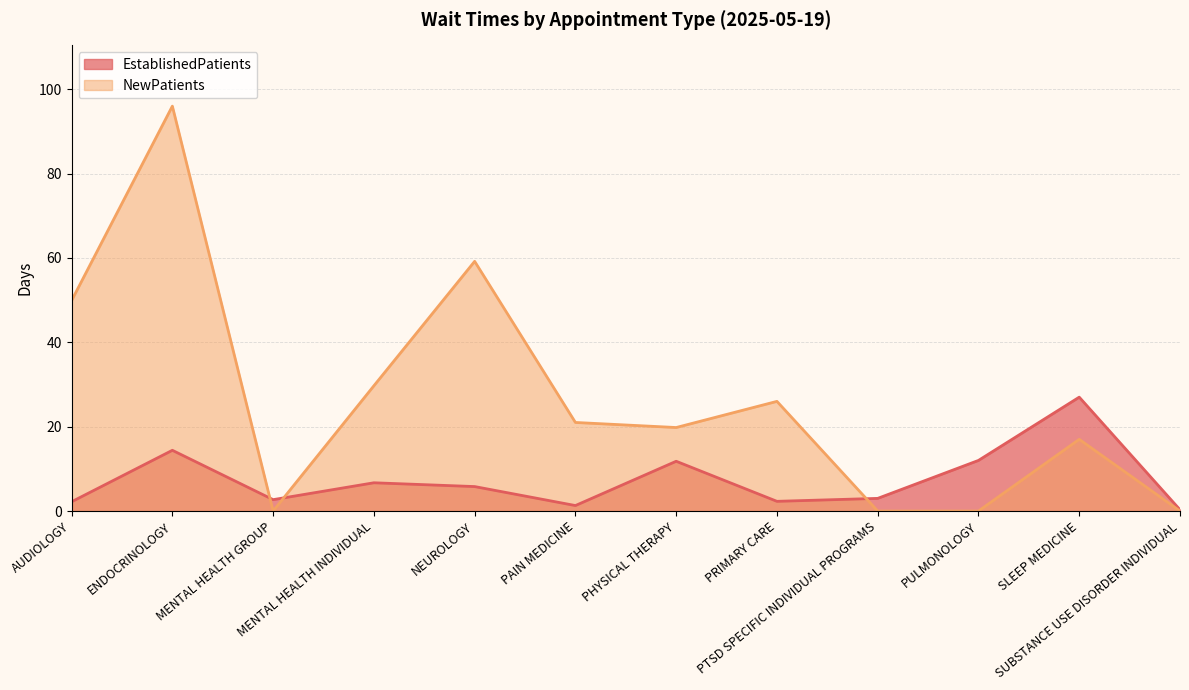

Reading right to left, extract all data points from this chart.

EstablishedPatients: 0.3	27.0	12.0	3.0	2.3	11.8	1.3	5.8	6.7	2.7	14.4	2.2
NewPatients: 0.0	17.0	0.0	0.0	26.0	19.8	21.0	59.2	29.7	0.0	96.0	49.9